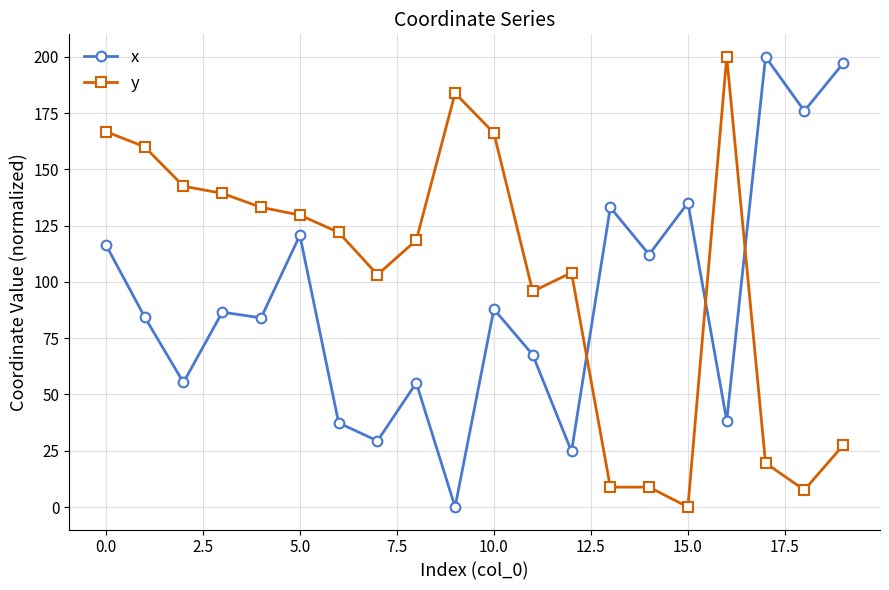

List the series in order of their overall mean, highest first.

y, x